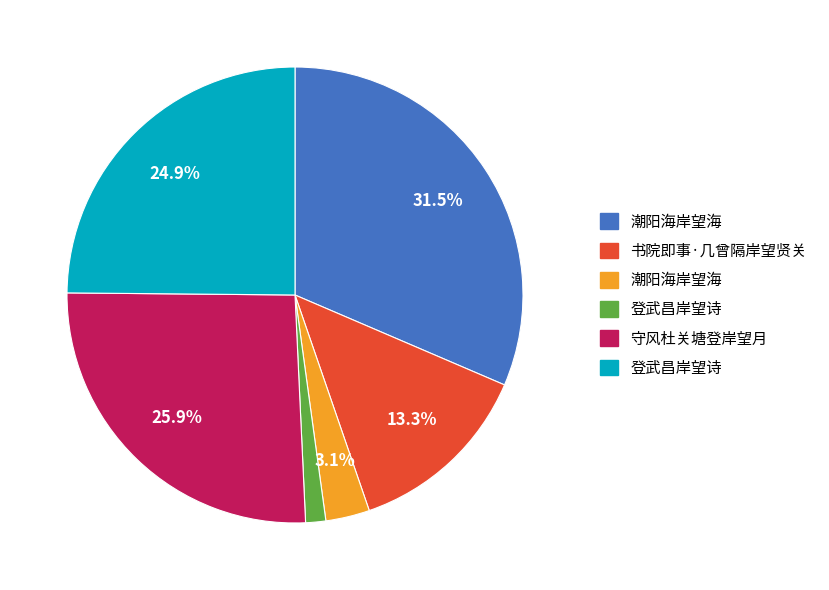

Does any single category account for the majority?

No